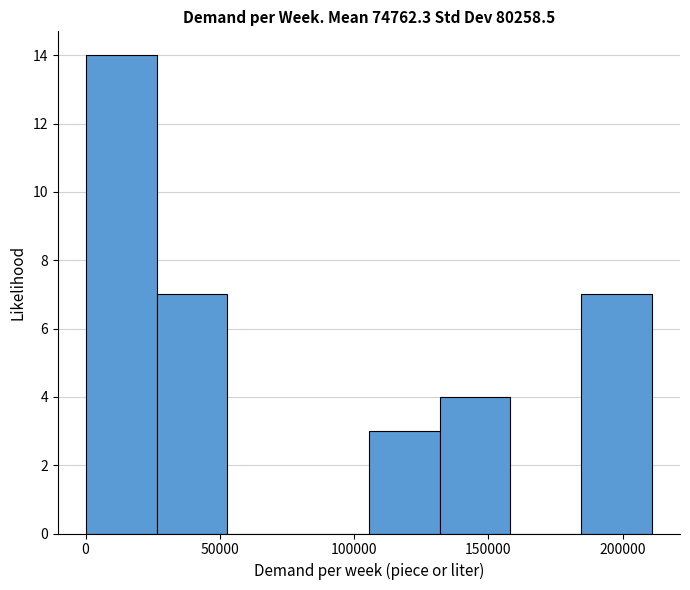

Reading left to right, list every bar in this chart as the range it spans on the x-axis followed by its height. Neither the bar edges nor the heights are printed on the chart, so give them approximately, as read against the axes.

0 to 25000: 14
25000 to 55000: 7
55000 to 80000: 0
80000 to 105000: 0
105000 to 130000: 3
130000 to 160000: 4
160000 to 185000: 0
185000 to 210000: 7